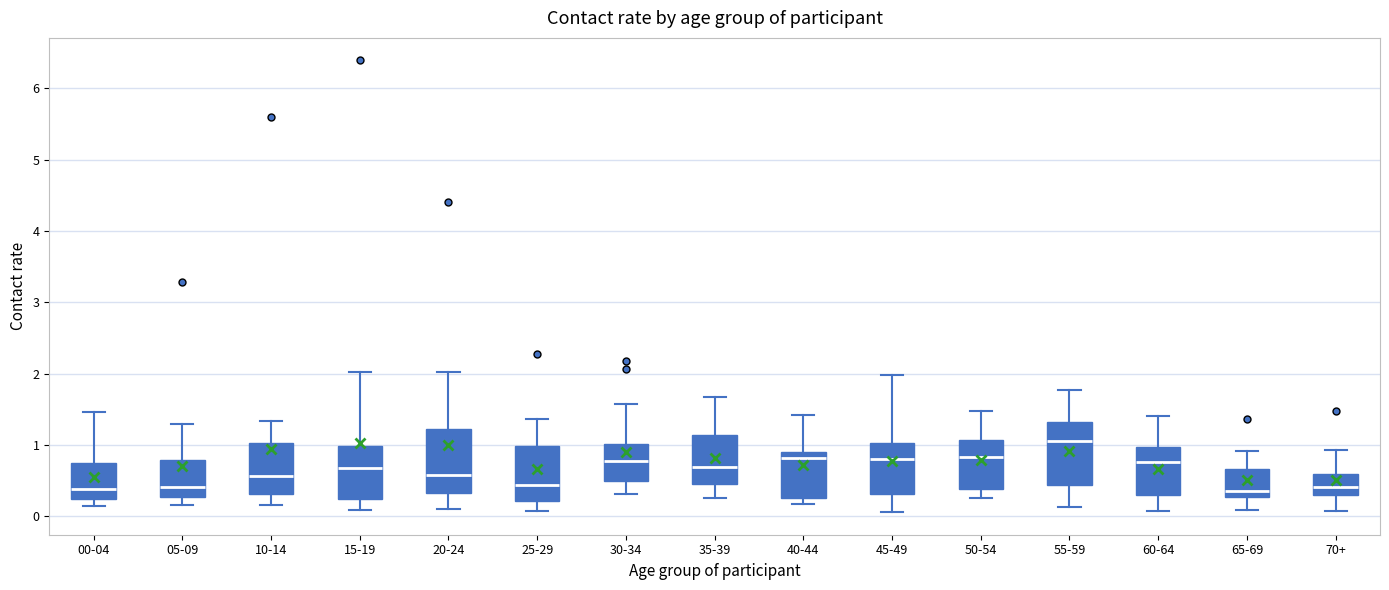

Reading left to right, transcribe this box plot: for each box, give where its median line is, the range the box spans, and where its two whiskers end, as read against the y-axis. The values are not printed on the chart, so give them approximately, as read against the axis.

00-04: median 0.4, box 0.3 to 0.8, whiskers 0.1 to 1.5
05-09: median 0.4, box 0.3 to 0.8, whiskers 0.2 to 1.3
10-14: median 0.6, box 0.3 to 1.0, whiskers 0.2 to 1.3
15-19: median 0.7, box 0.2 to 1.0, whiskers 0.1 to 2.0
20-24: median 0.6, box 0.3 to 1.2, whiskers 0.1 to 2.0
25-29: median 0.4, box 0.2 to 1.0, whiskers 0.1 to 1.4
30-34: median 0.8, box 0.5 to 1.0, whiskers 0.3 to 1.6
35-39: median 0.7, box 0.5 to 1.1, whiskers 0.3 to 1.7
40-44: median 0.8, box 0.3 to 0.9, whiskers 0.2 to 1.4
45-49: median 0.8, box 0.3 to 1.0, whiskers 0.1 to 2.0
50-54: median 0.8, box 0.4 to 1.1, whiskers 0.3 to 1.5
55-59: median 1.1, box 0.4 to 1.3, whiskers 0.1 to 1.8
60-64: median 0.8, box 0.3 to 1.0, whiskers 0.1 to 1.4
65-69: median 0.4, box 0.3 to 0.7, whiskers 0.1 to 0.9
70+: median 0.4, box 0.3 to 0.6, whiskers 0.1 to 0.9